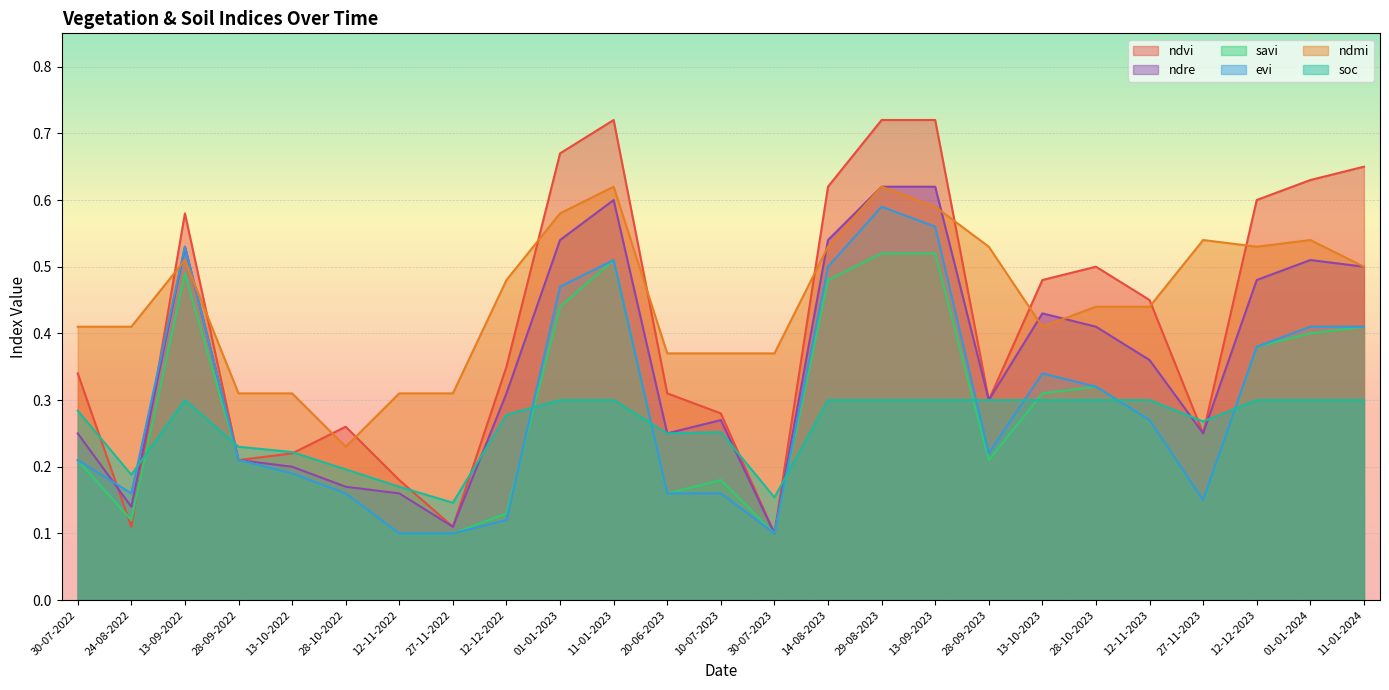

What is the difference between the maximum and second lowest values in the ndre series?

0.5